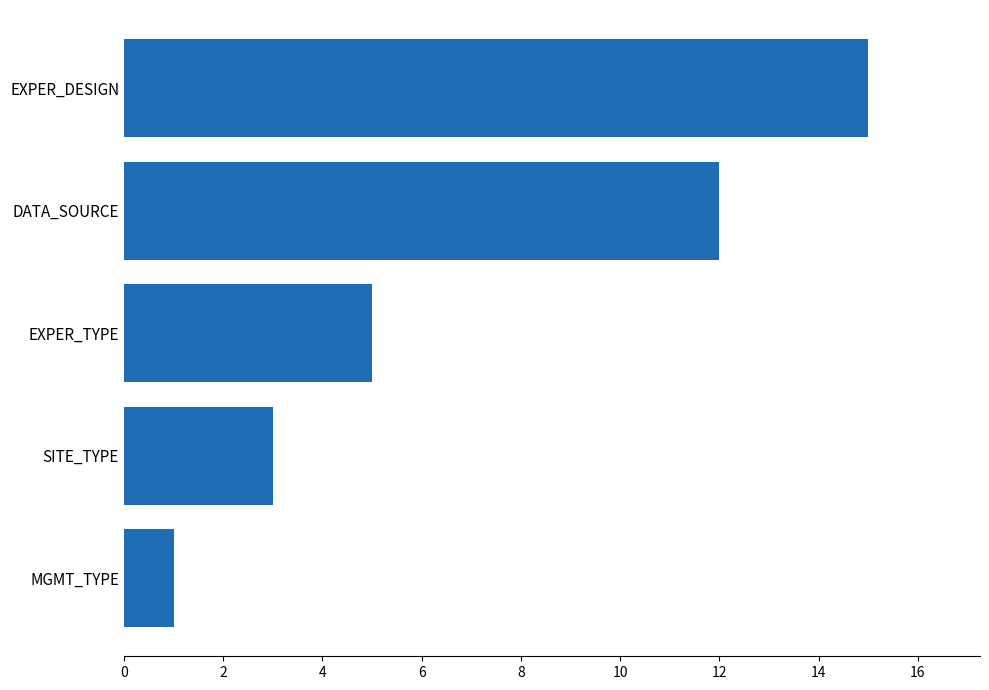

The value at EXPER_TYPE is 5. True or false?

True